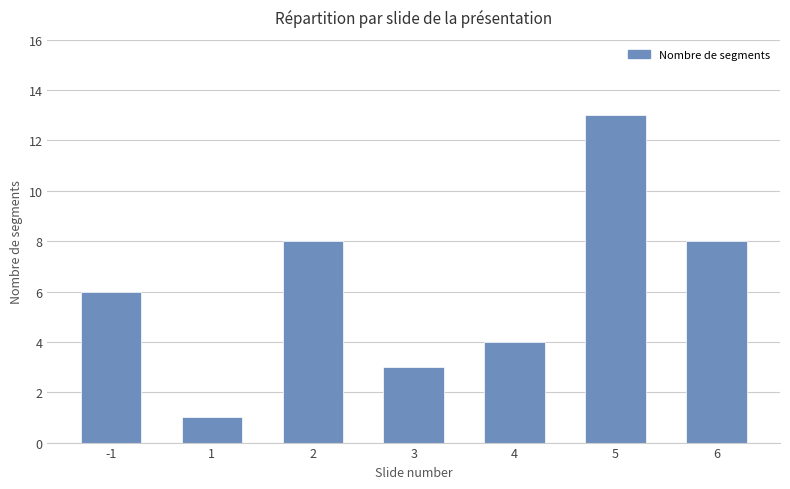

What is the greatest value displayed?

13